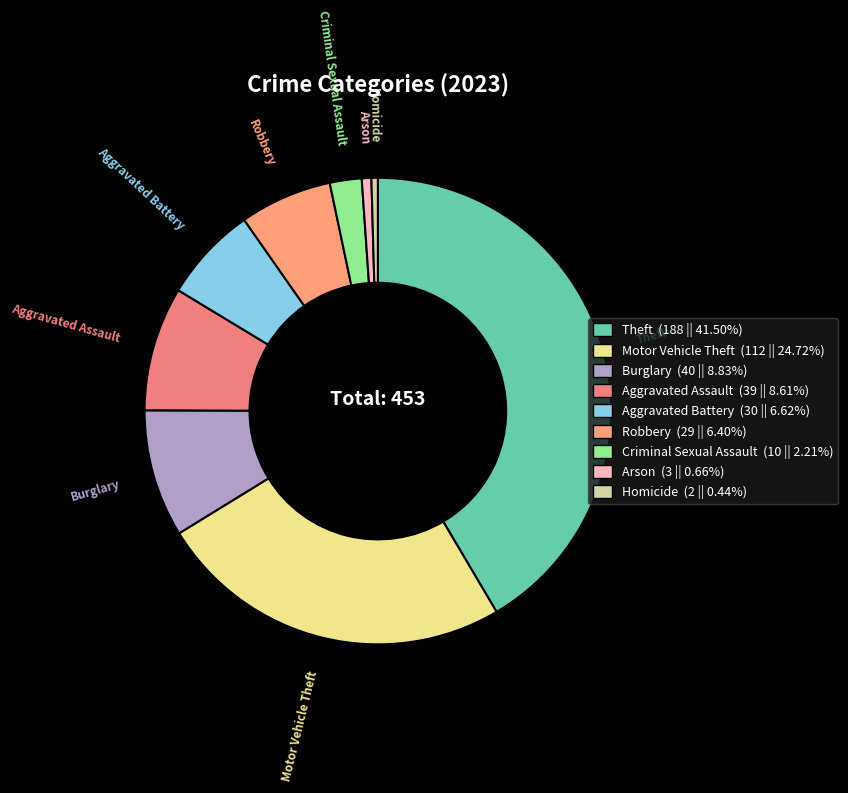

What is the ratio of the value at Motor Vehicle Theft to the value at Criminal Sexual Assault?

11.2